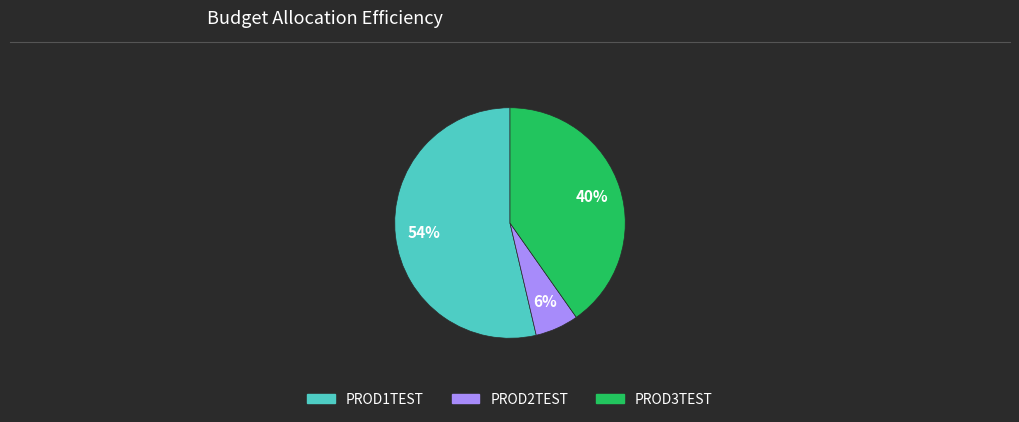

To the nearest percent, what is the difference between the largest and smallest slice percentages?

48%